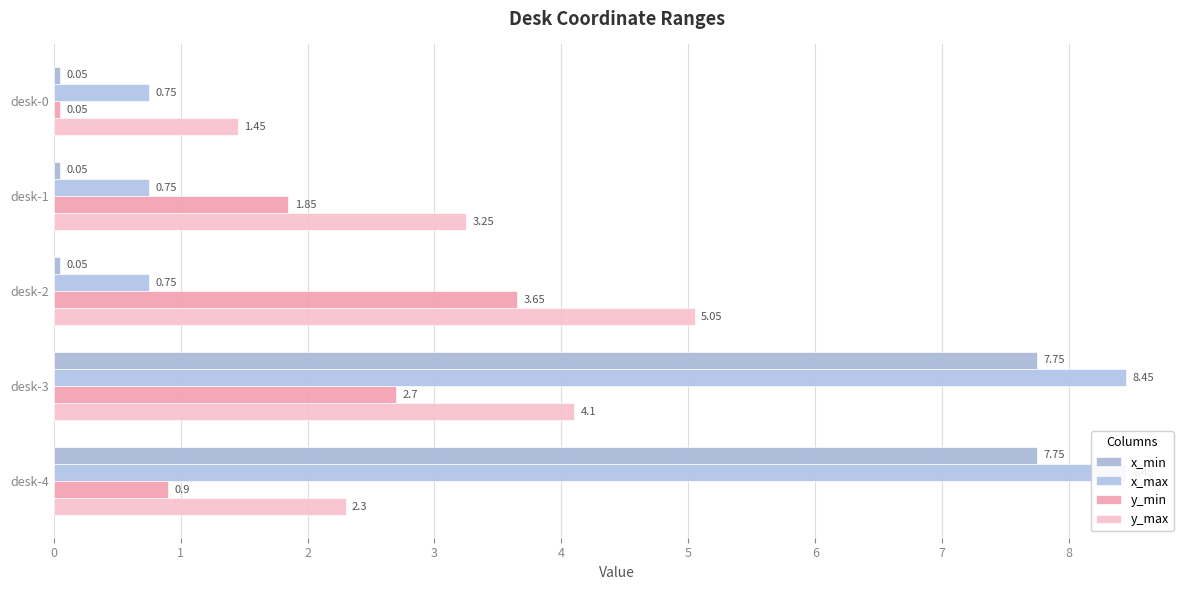

What is the minimum value shown in the chart?

0.1